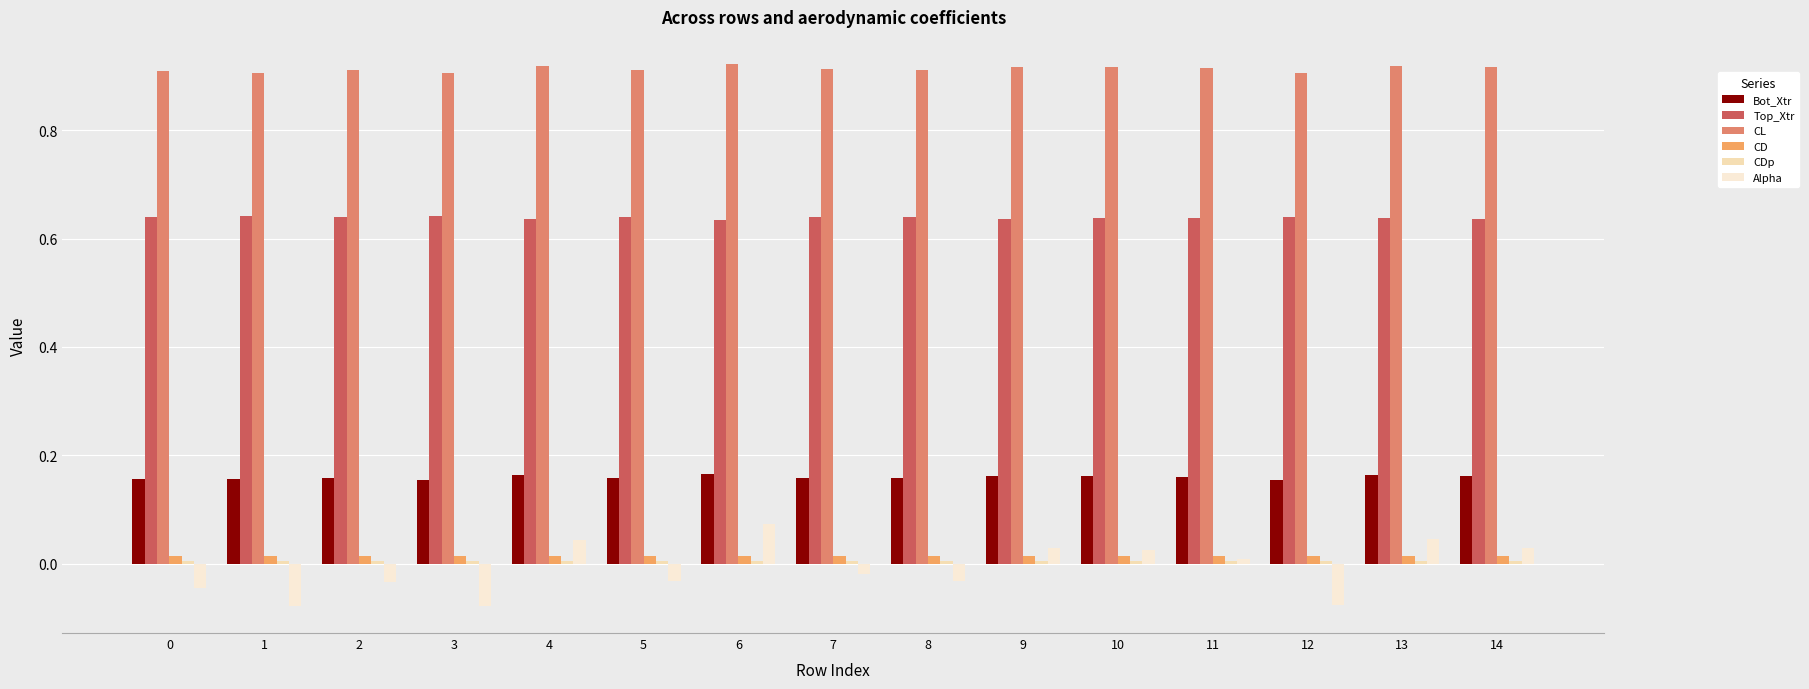

Count the number of categories in the chart.

15